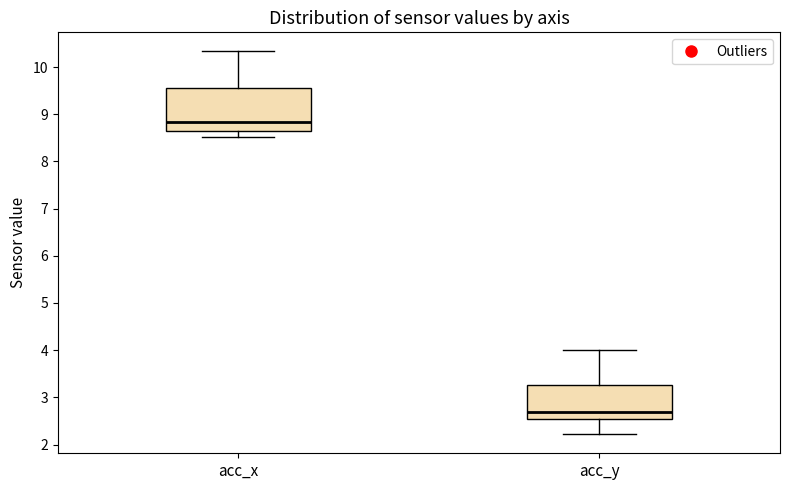

Where does the upper whisker of the box for acc_y end on the y-axis? The values are not printed on the chart, so give them approximately, as read against the axis.

4.0